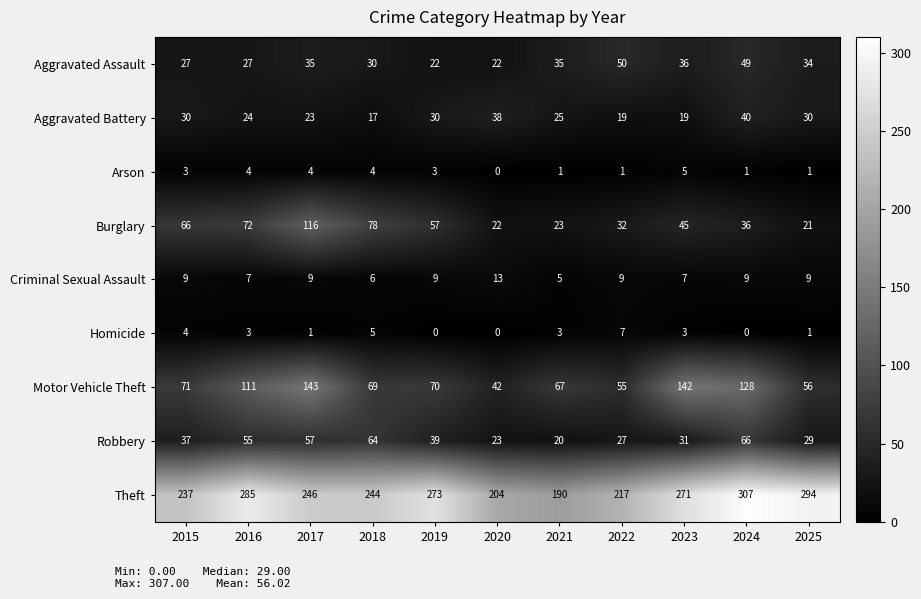

Which series has the largest range (max minus min)?

Theft